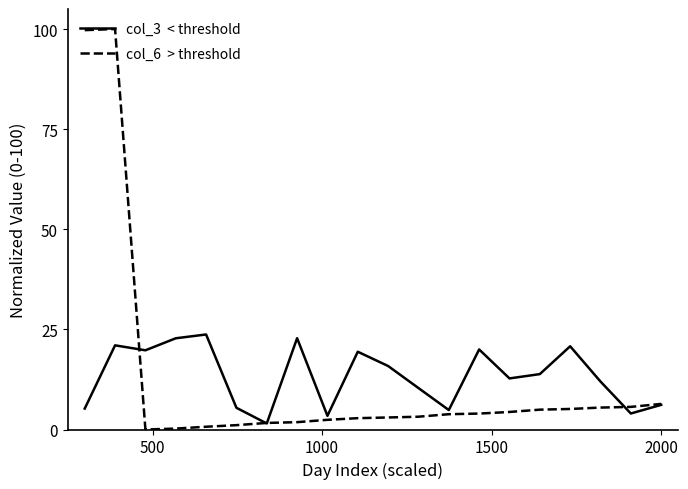

What is the greatest value displayed?

100.0